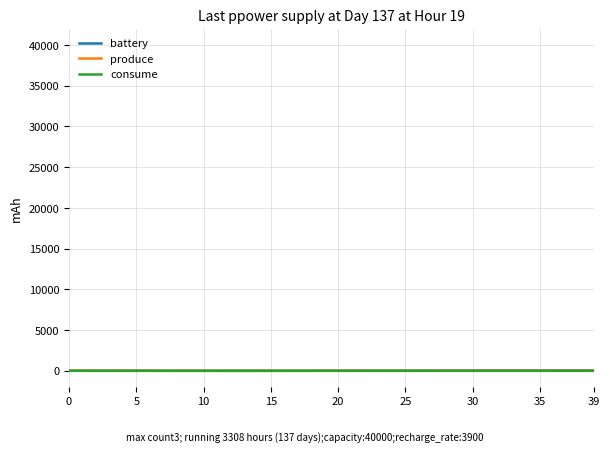

List the series in order of their overall mean, highest first.

battery, produce, consume